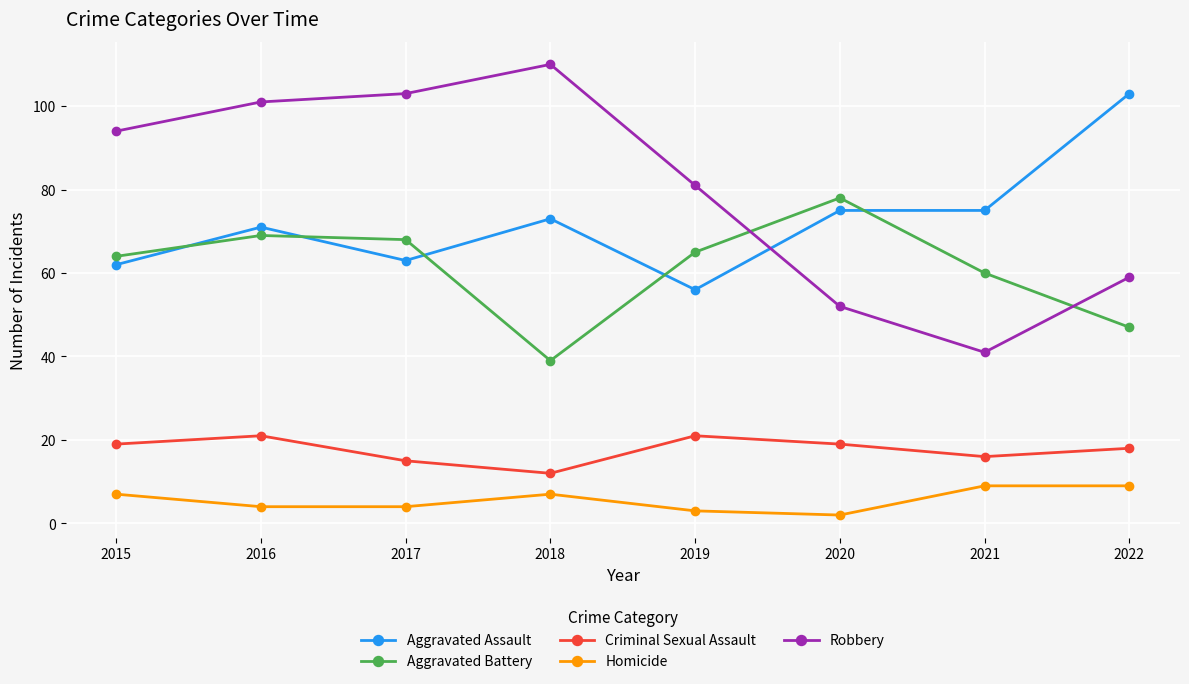

Does the chart display data point markers on the line(s)?

Yes